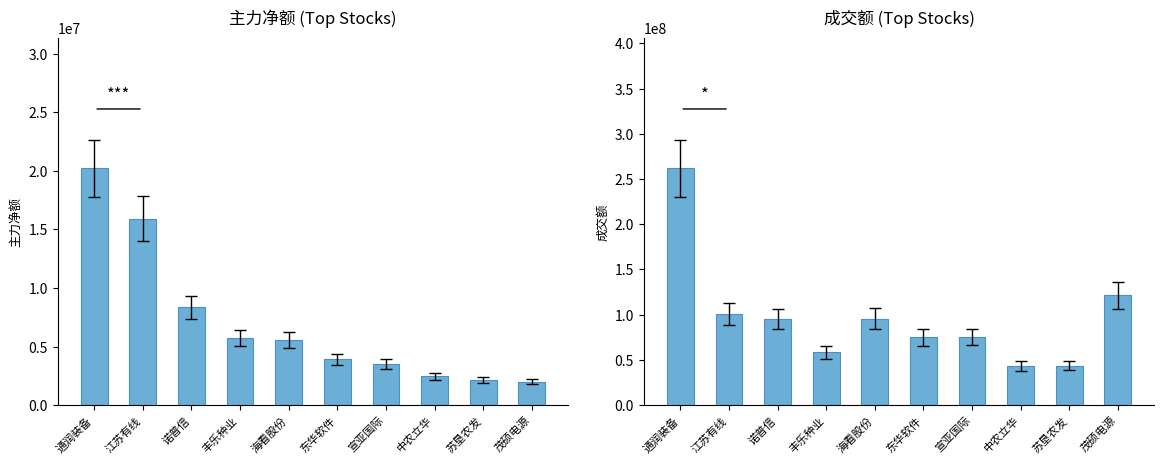

The value of 主力净额 at 丰乐种业 is 1294780. True or false?

False